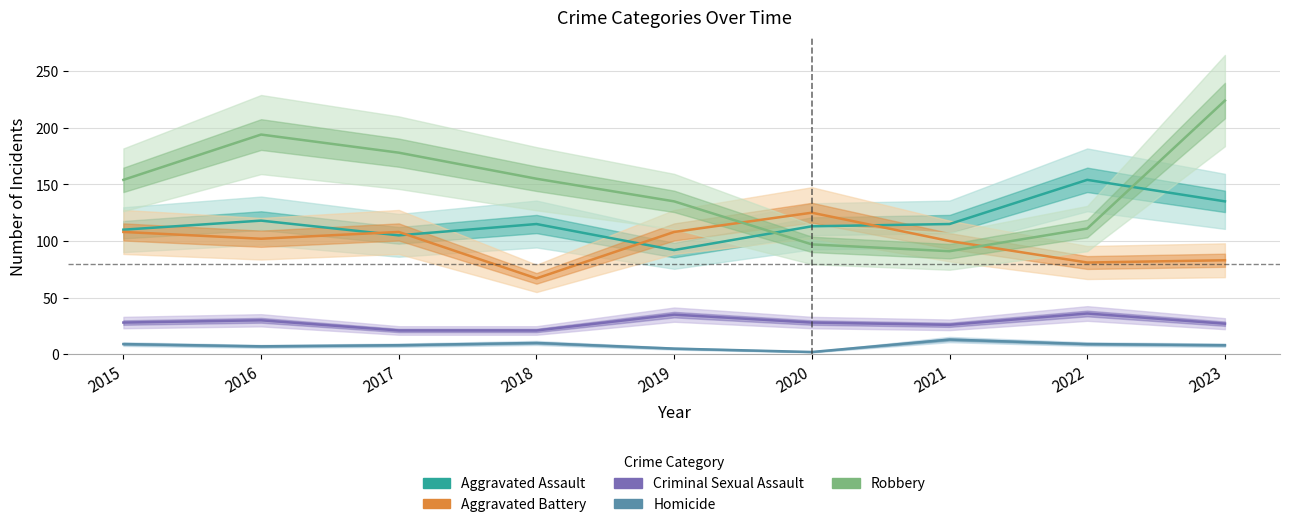

Reading left to right, list all the values displayed in this chart.

Aggravated Assault: 2015=110	2016=118	2017=105	2018=115	2019=92	2020=113	2021=115	2022=154	2023=135
Aggravated Battery: 2015=108	2016=102	2017=108	2018=67	2019=108	2020=125	2021=100	2022=81	2023=83
Criminal Sexual Assault: 2015=28	2016=30	2017=21	2018=21	2019=35	2020=28	2021=26	2022=36	2023=27
Homicide: 2015=9	2016=7	2017=8	2018=10	2019=5	2020=2	2021=13	2022=9	2023=8
Robbery: 2015=154	2016=194	2017=178	2018=155	2019=135	2020=97	2021=91	2022=111	2023=224